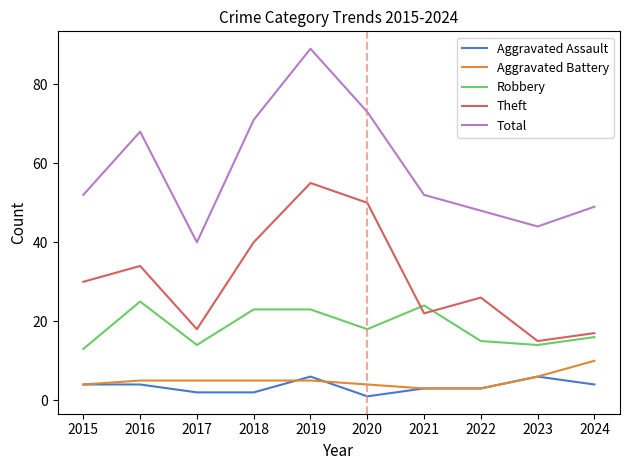

Where is Total nearest to the value 64?

2016